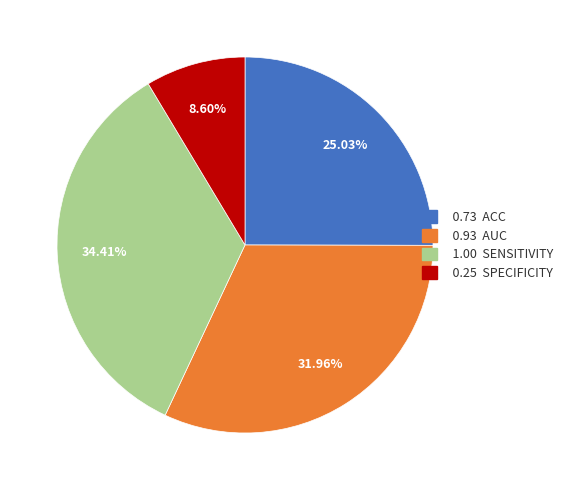

How many segments does this pie chart have?

4